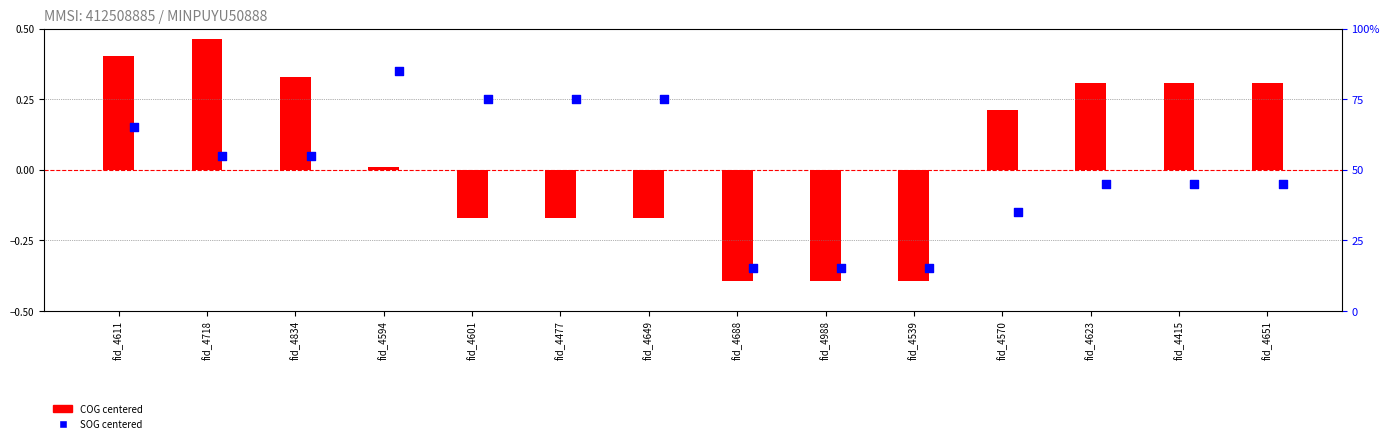

What are all the series names shown in the legend?

COG centered, SOG centered